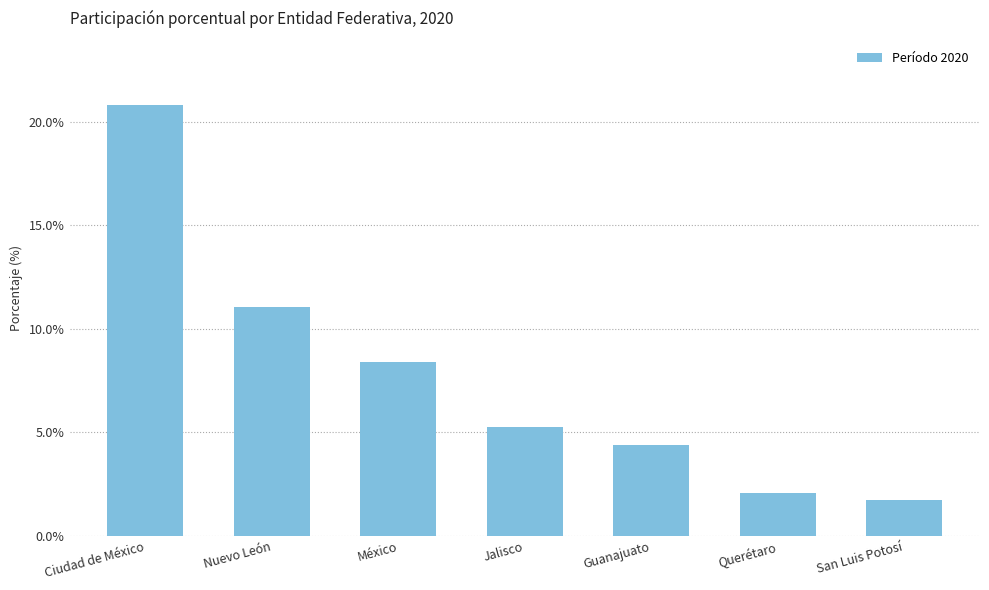

Does the chart contain stacked bars?

No